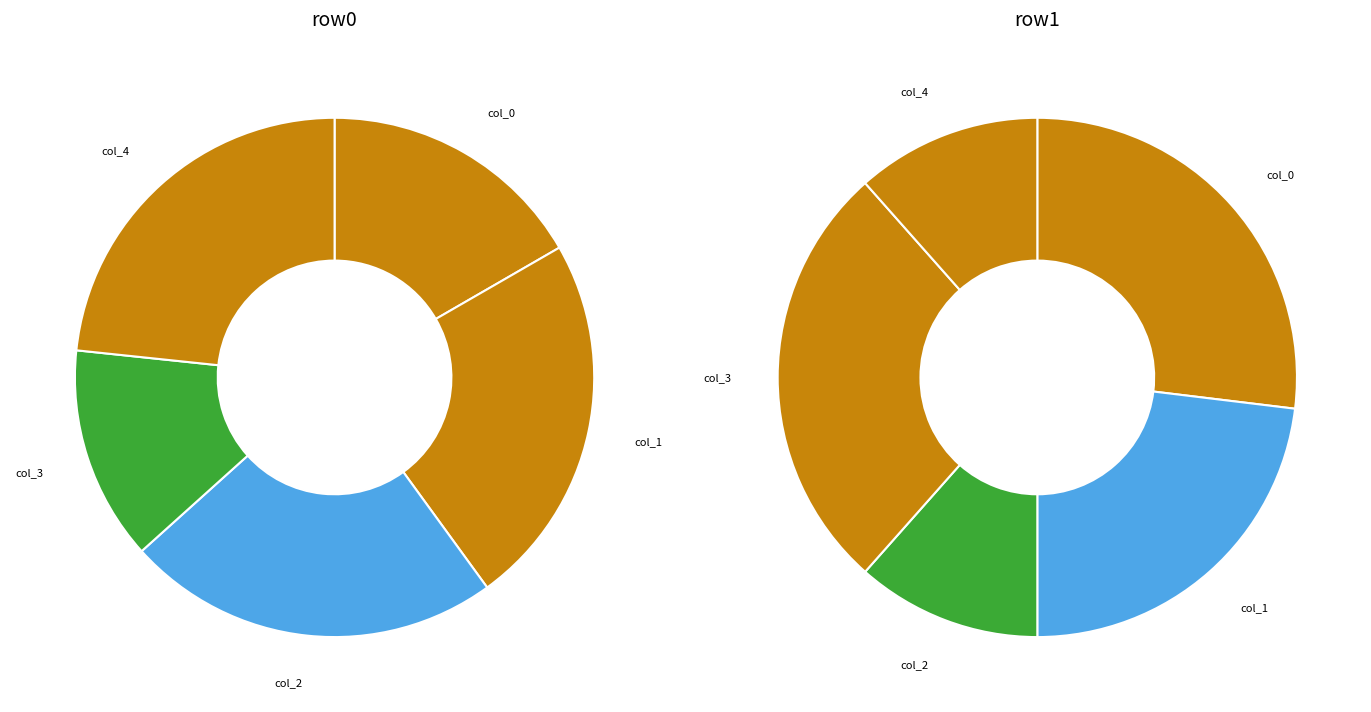

To the nearest percent, what is the combined percentage of col_2 and col_1?

47%